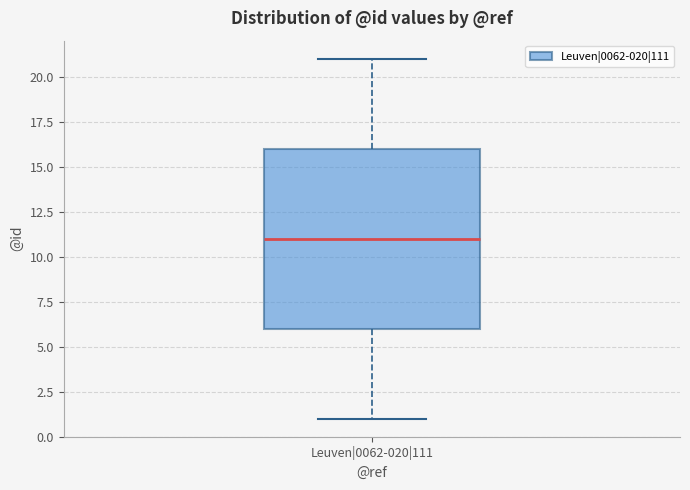

Read this box plot against the y-axis: the position of the median line, the range covered by the box, and the ends of both whiskers. The values are not printed on the chart, so give them approximately, as read against the axis.

median 11, box 6 to 16, whiskers 1 to 21